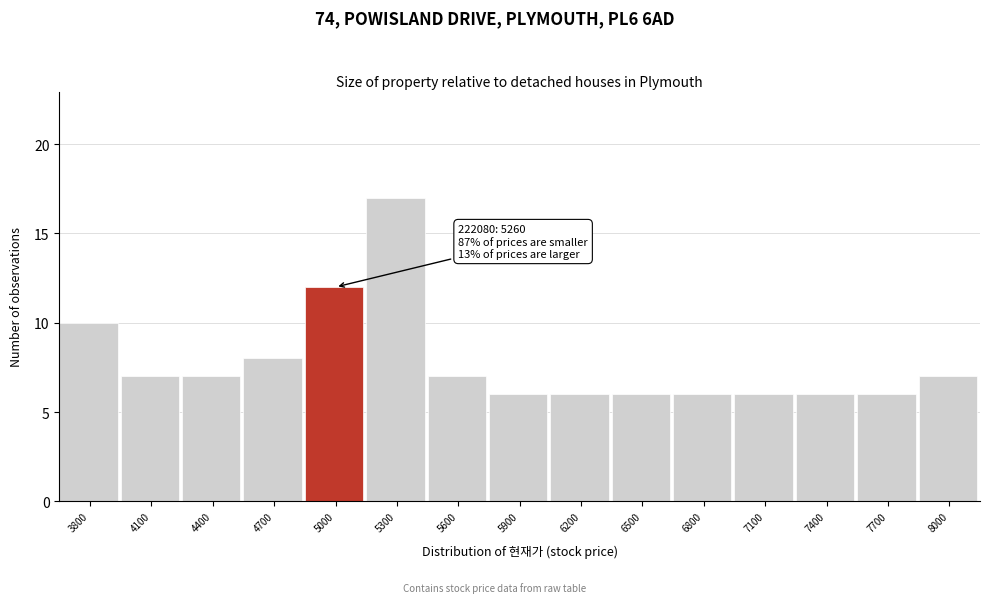

Reading right to left, what are all the values shown in this chart?

7	6	6	6	6	6	6	6	7	17	12	8	7	7	10